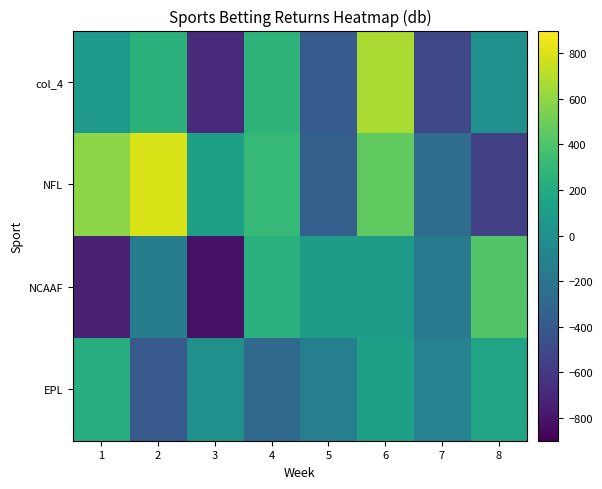

Rank the series by their maximum value, from highest to lowest.

NFL, col_4, NCAAF, EPL